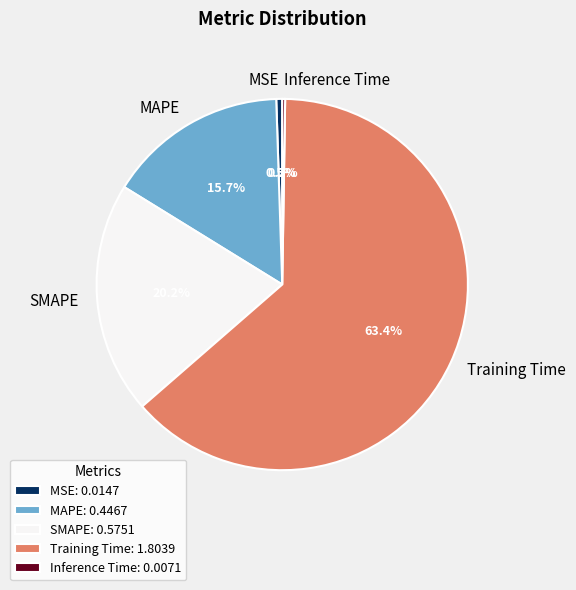

Which category accounts for the majority?

Training Time